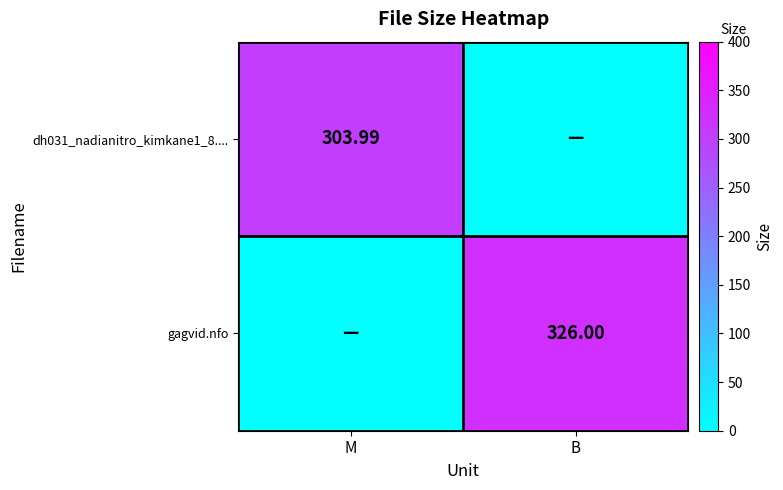

Is the value of dh031_nadianitro_kimkane1_8.... at M greater than the value of gagvid.nfo at B?

No